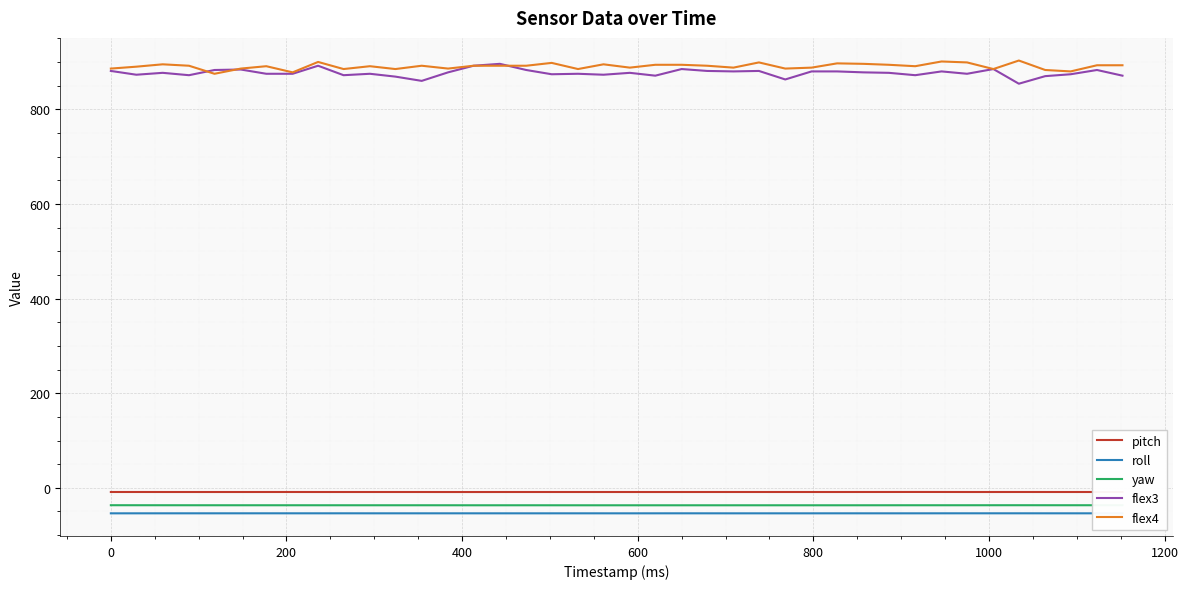

What is the minimum value shown in the chart?

-53.9